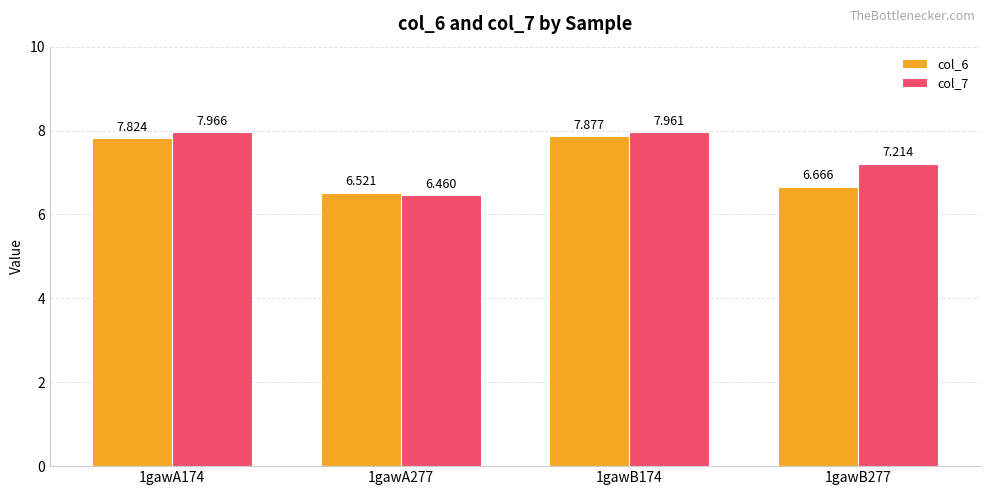

Count the number of categories in the chart.

4